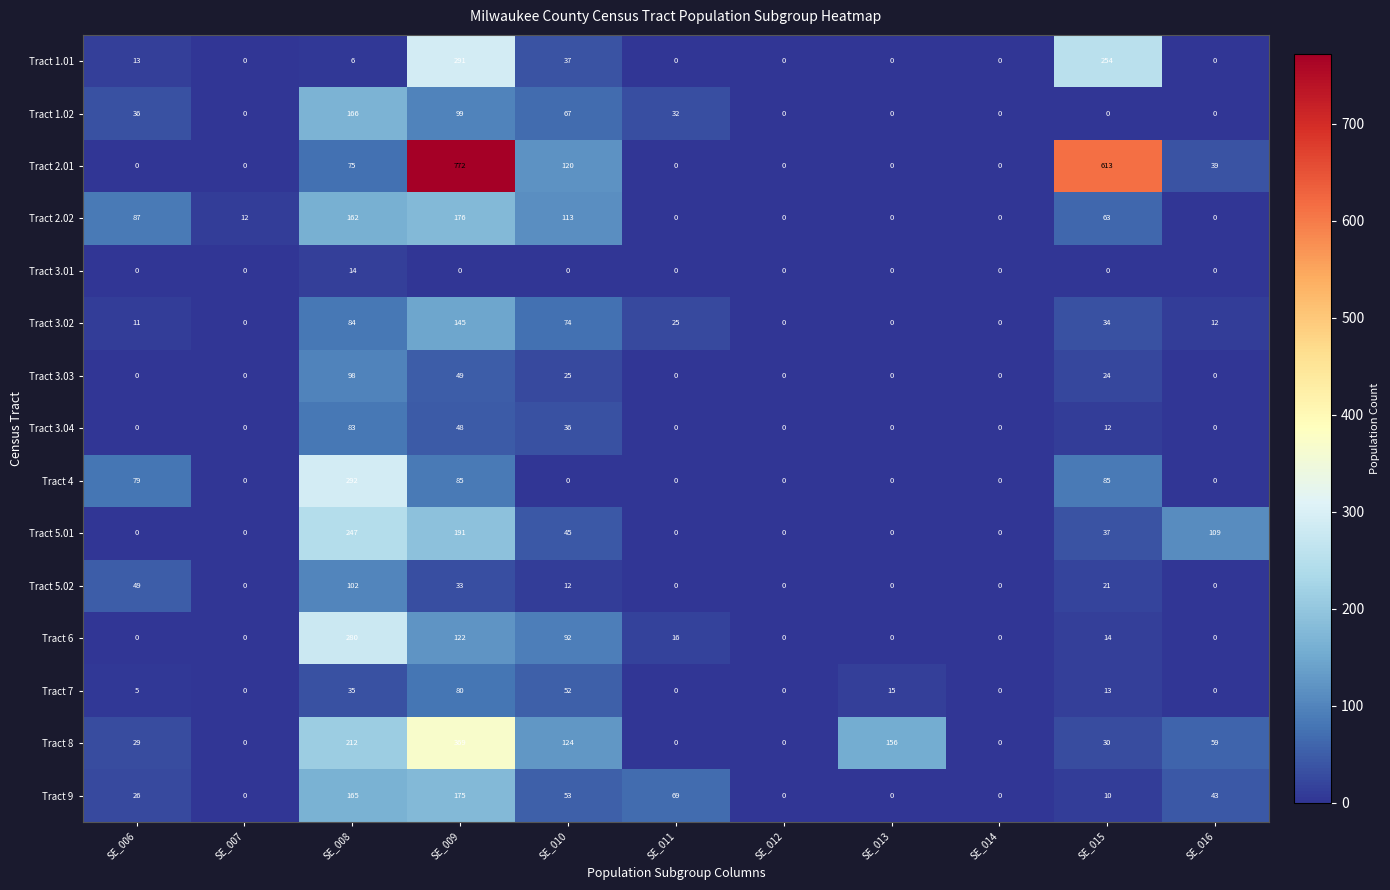

The value of Tract 2.02 at SE_016 is 0. True or false?

True